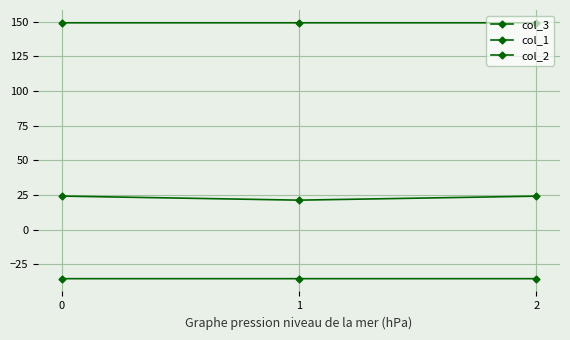

What is the sum of all col_3 values?

69.6